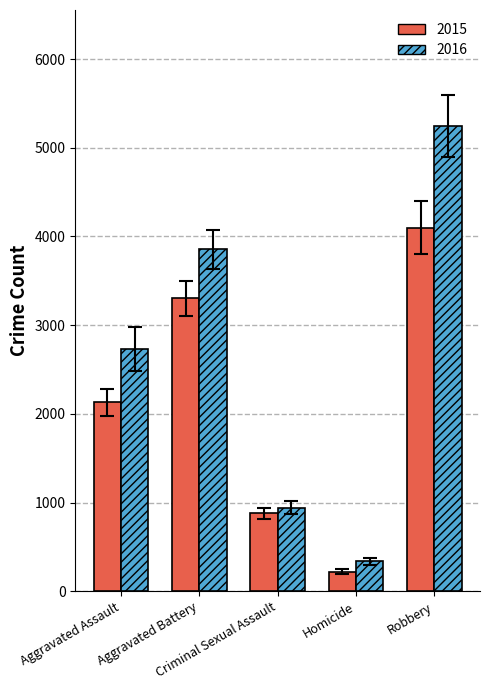

What is the smallest value displayed?

221